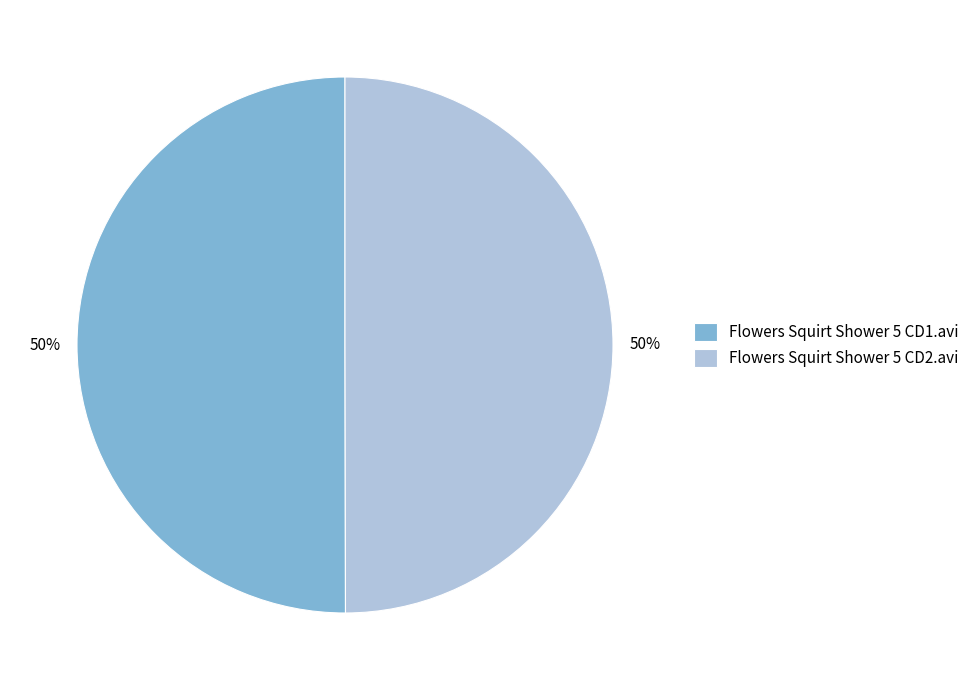

True or false: Flowers Squirt Shower 5 CD2.avi accounts for 50% of the total.

True